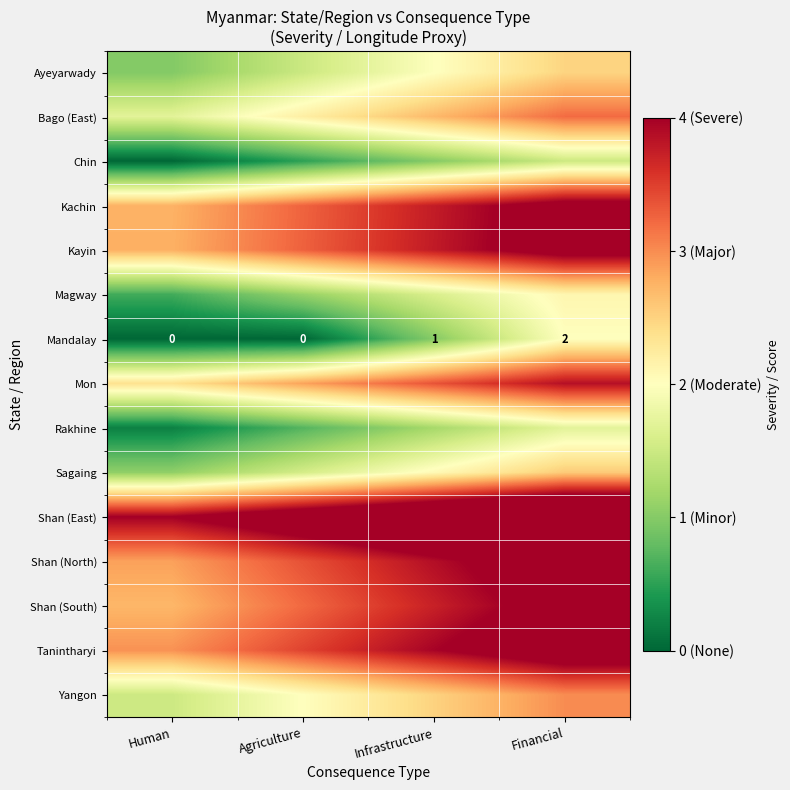

Where does the Yangon series first go above 2?

Agriculture